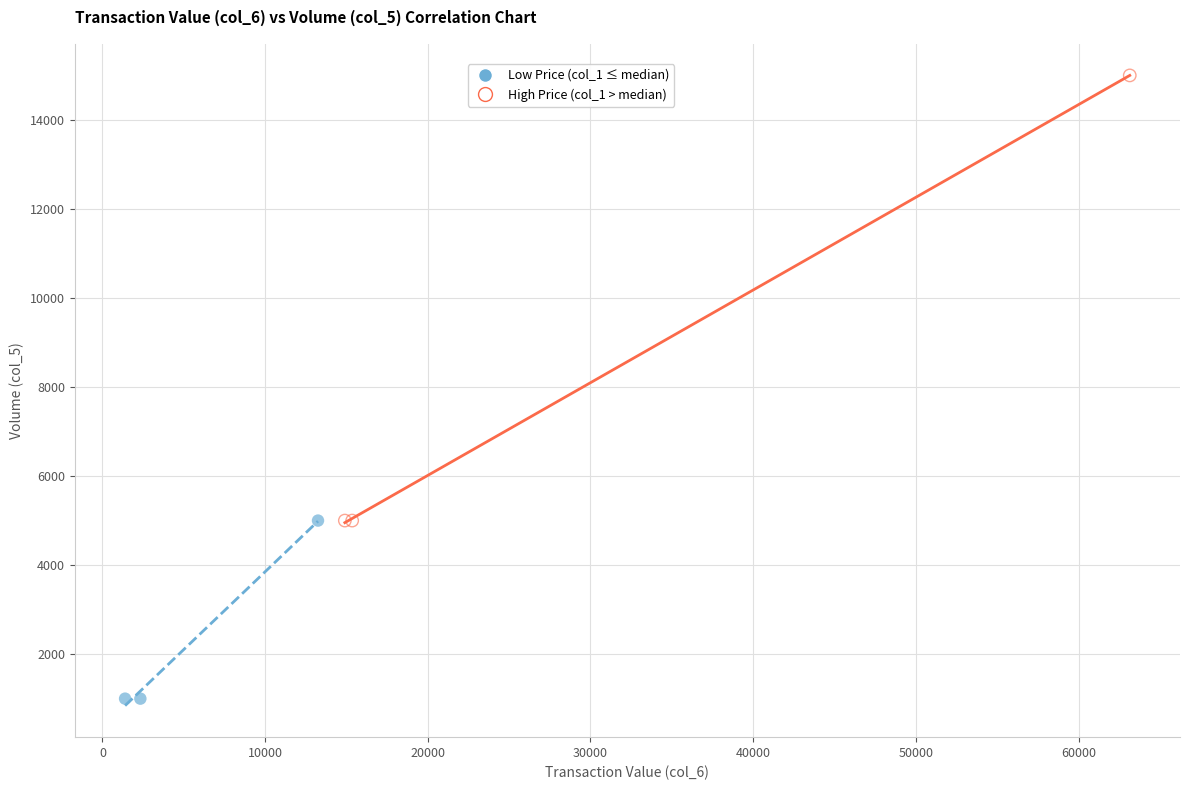

Which series contains the lowest Y value?

Low Price (col_1 ≤ median)